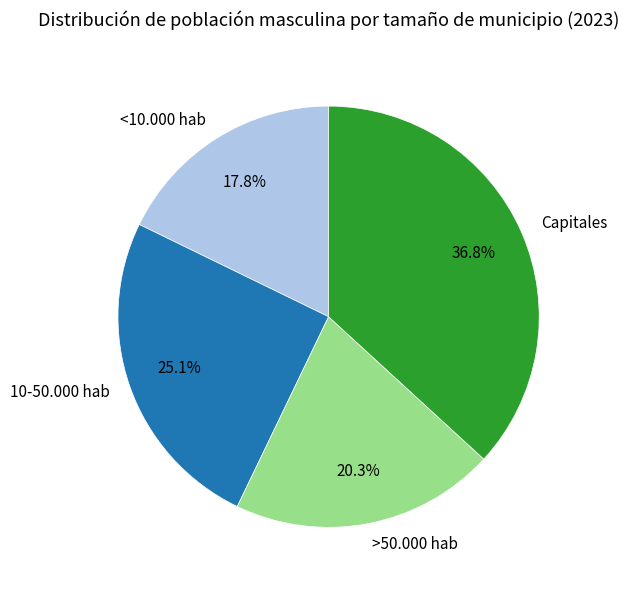

To the nearest percent, what percentage of the pie is Capitales?

37%